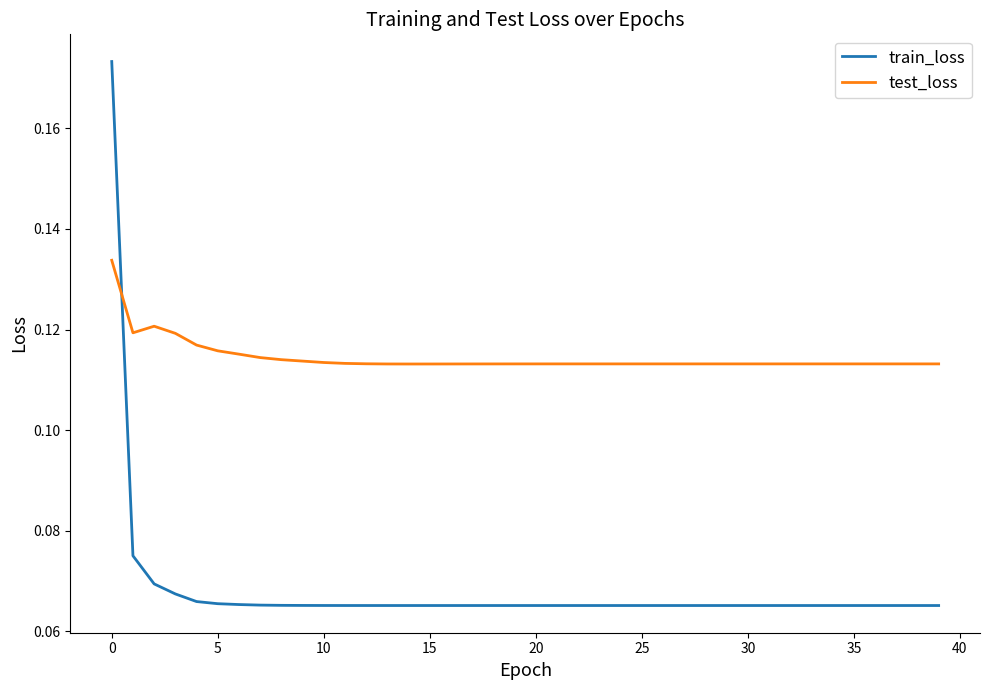

Which series has the largest total across all categories?

test_loss